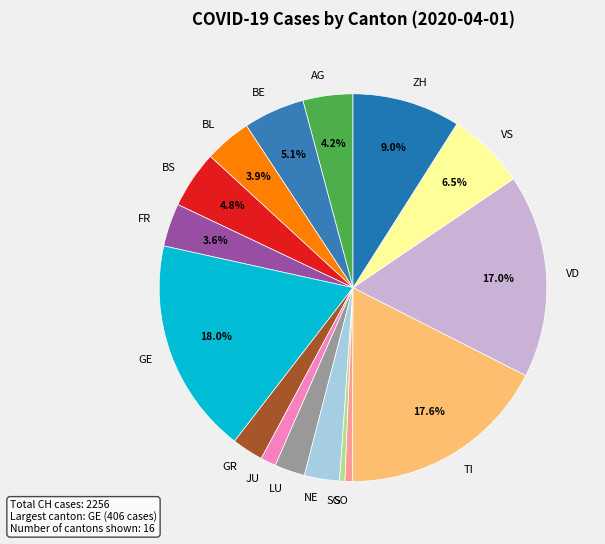

How many segments does this pie chart have?

16